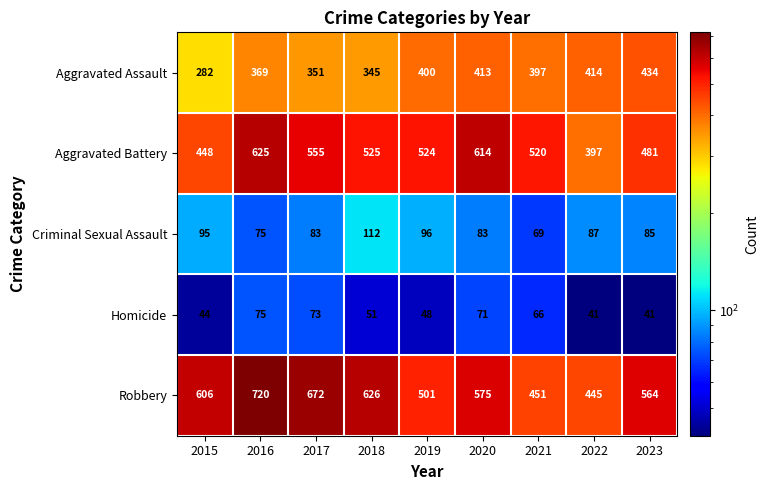

What is the smallest value displayed?

41